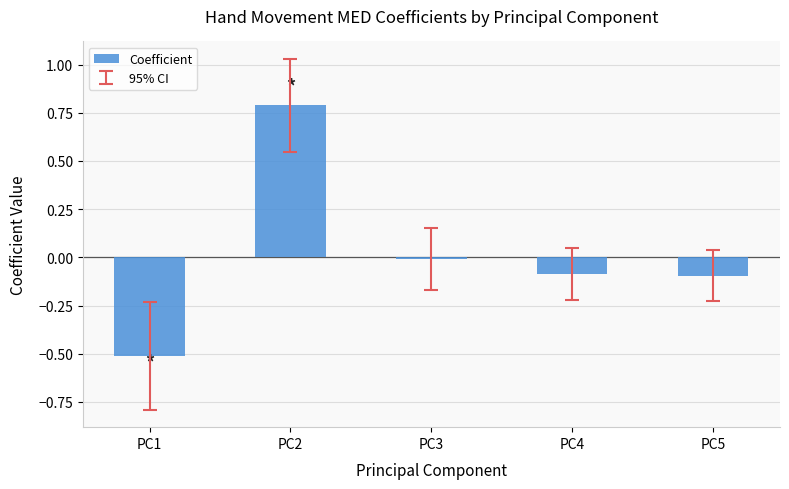

How many values are below zero?

4